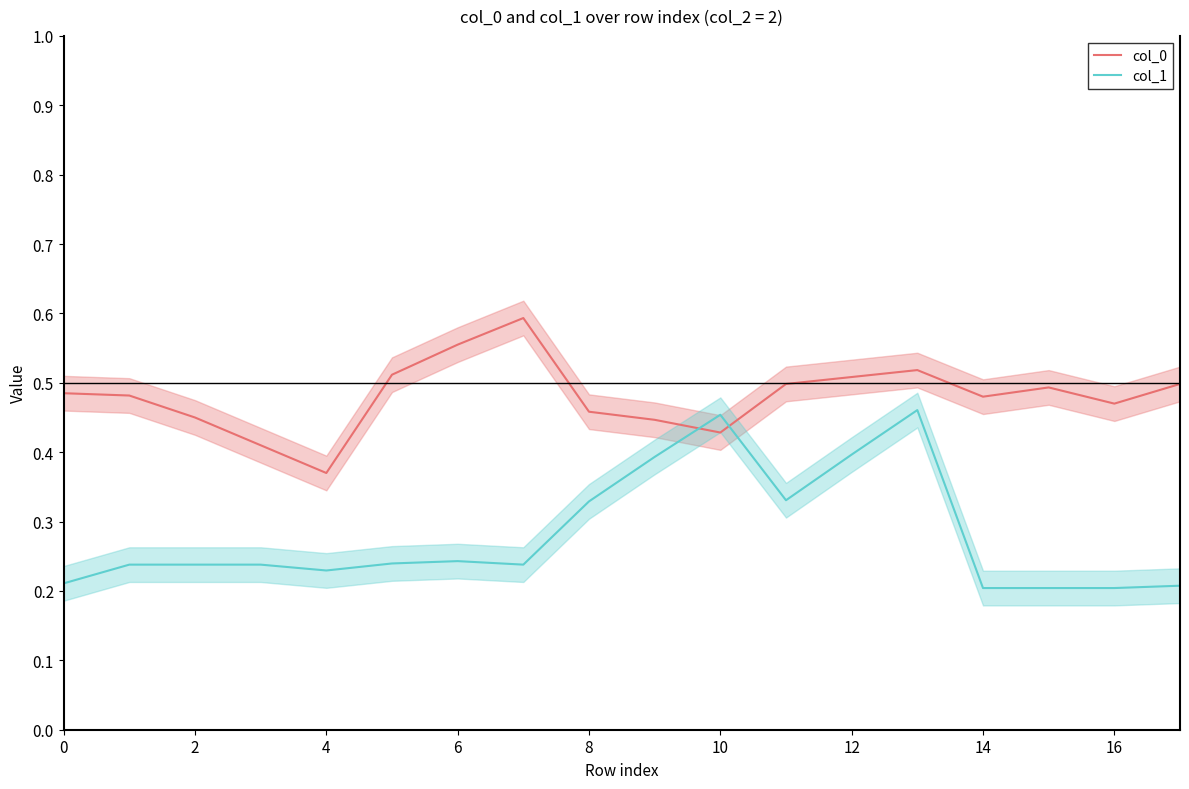

The col_1 series shows 0.1 at 0. True or false?

False